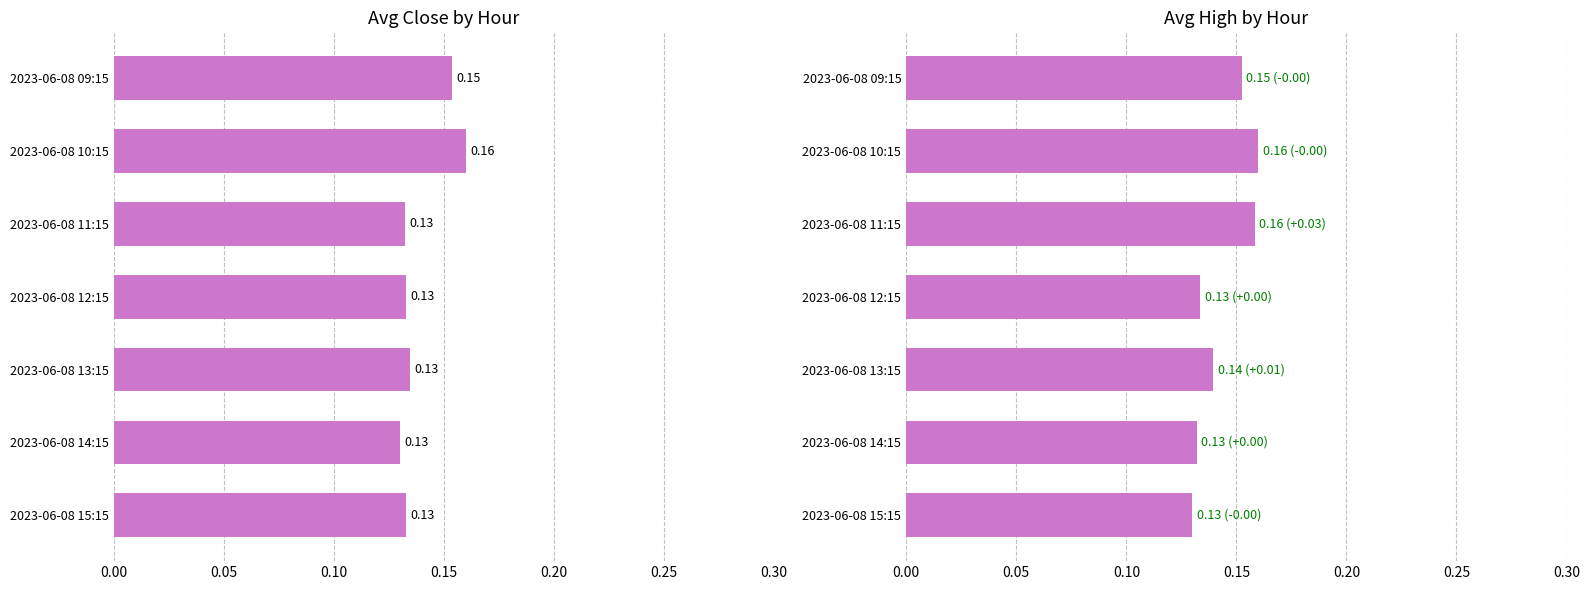

Between 2023-06-08 12:15 and 2023-06-08 15:15, which series saw the biggest shift?

Avg High